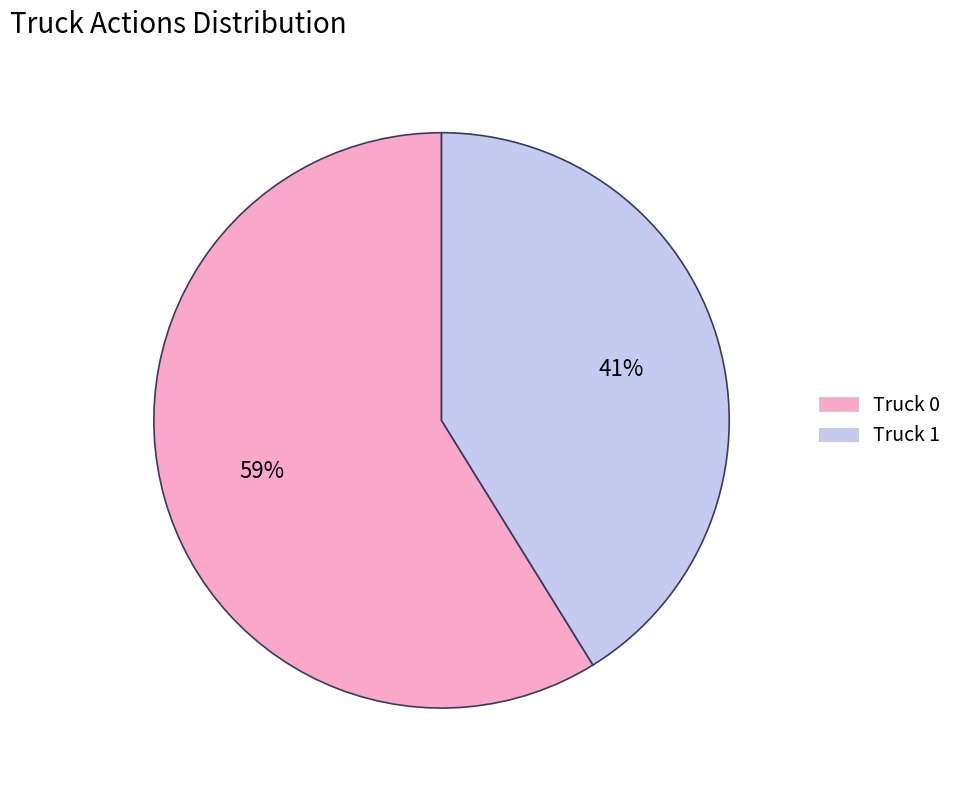

Rank the categories by value from highest to lowest.

Truck 0, Truck 1